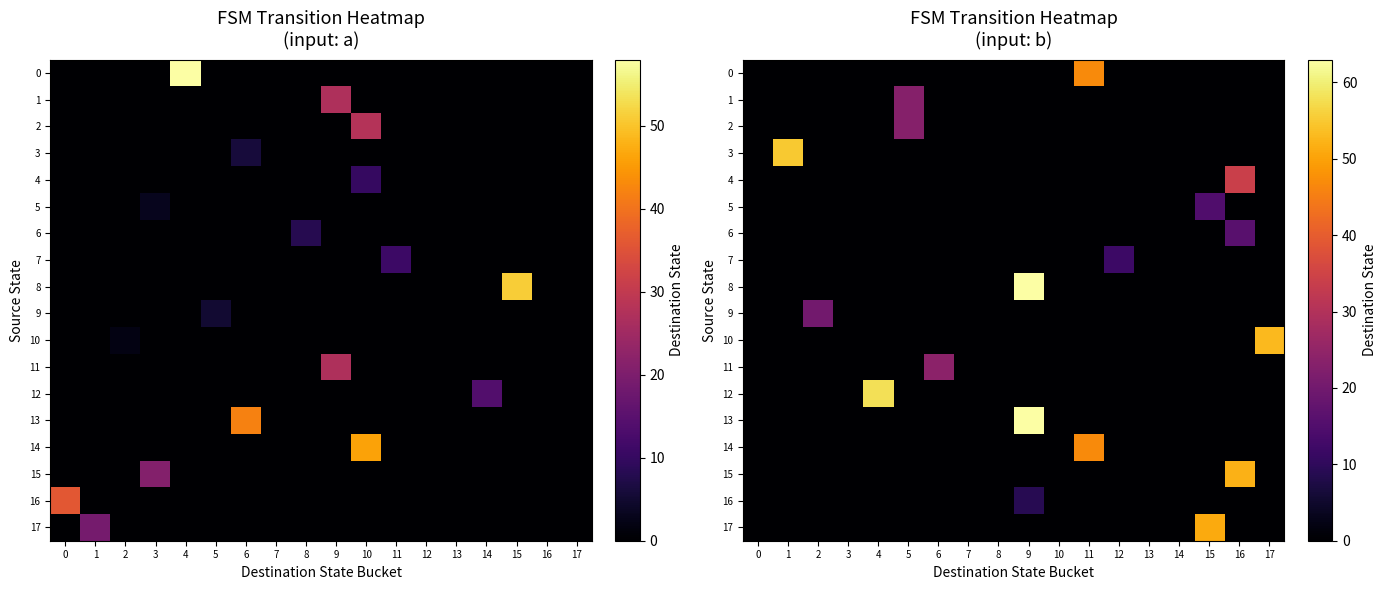

Rank the categories by 15 value from lowest to highest.

0, 1, 2, 3, 4, 5, 6, 7, 8, 9, 10, 11, 12, 13, 14, 15, 17, 16